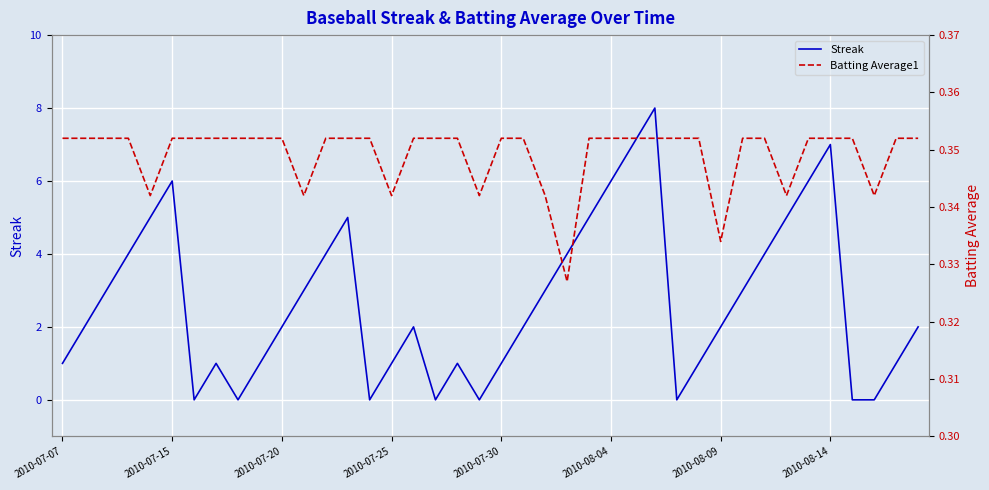

True or false: Streak has a value of 0 at 2010-07-30.

False